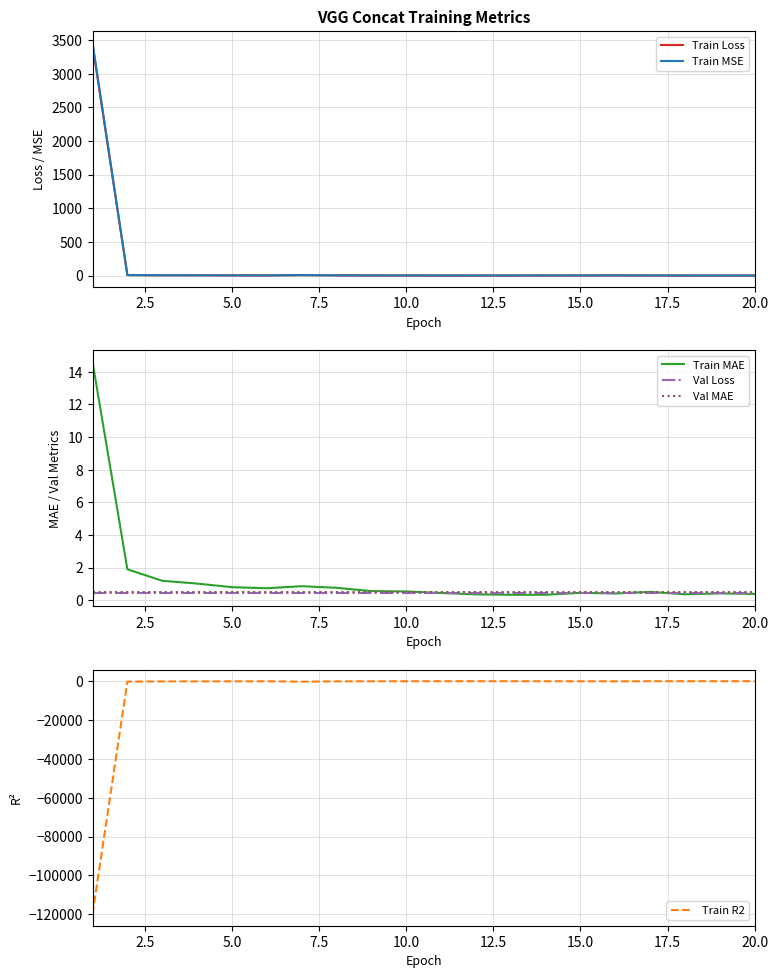

What is the highest value of the Val MAE series?

0.5